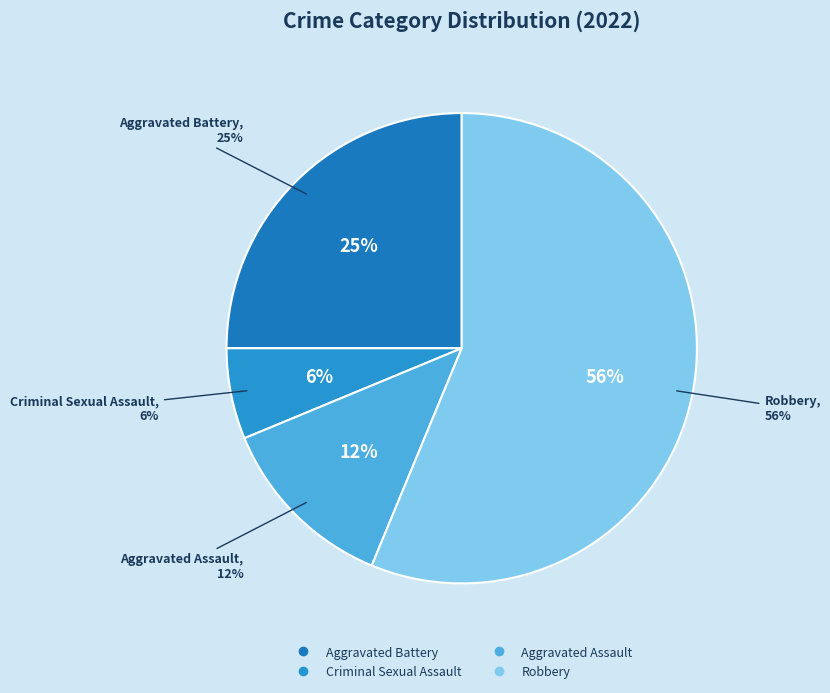

What portion of the pie excludes Aggravated Battery?

75.0%